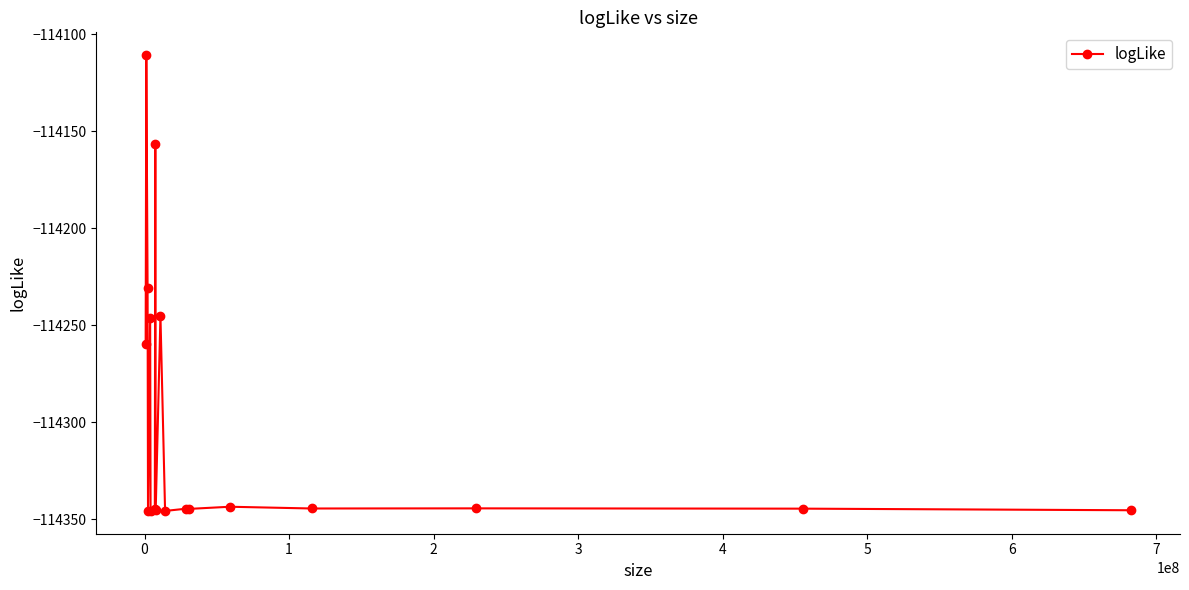

What is the value of the 12th point from the left?

-114344.6